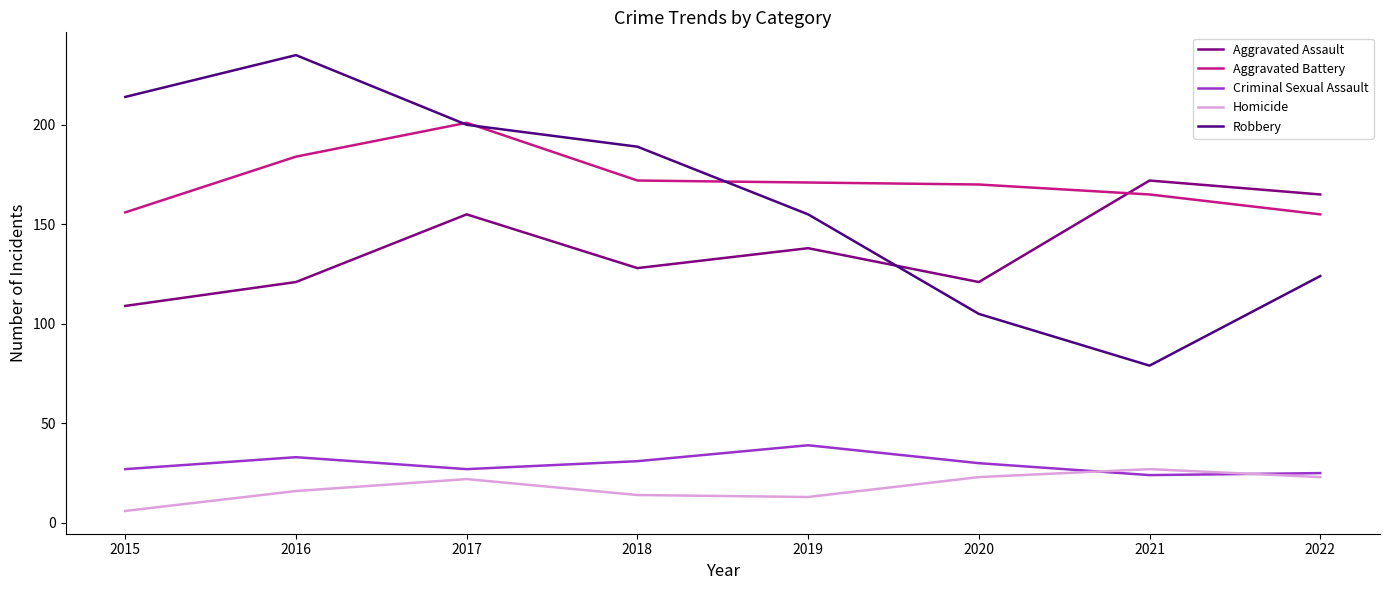

List the series in order of their peak value, highest first.

Robbery, Aggravated Battery, Aggravated Assault, Criminal Sexual Assault, Homicide